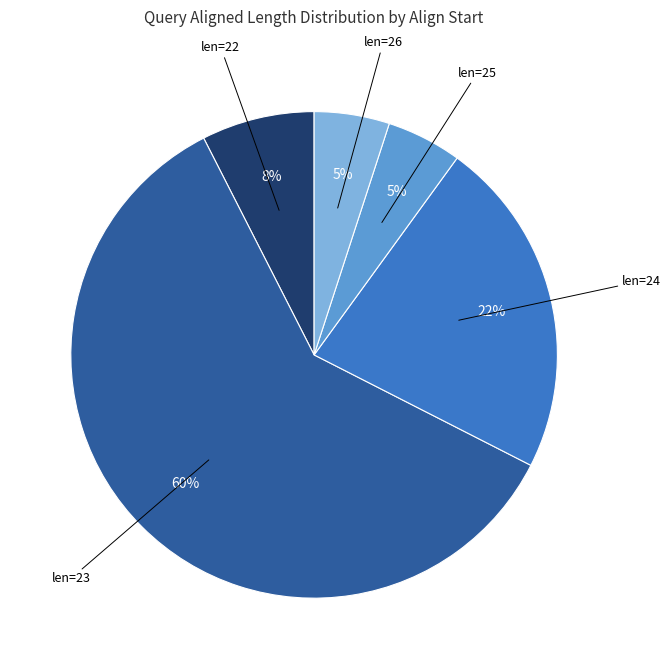

To the nearest percent, what is the average slice percentage?

20%